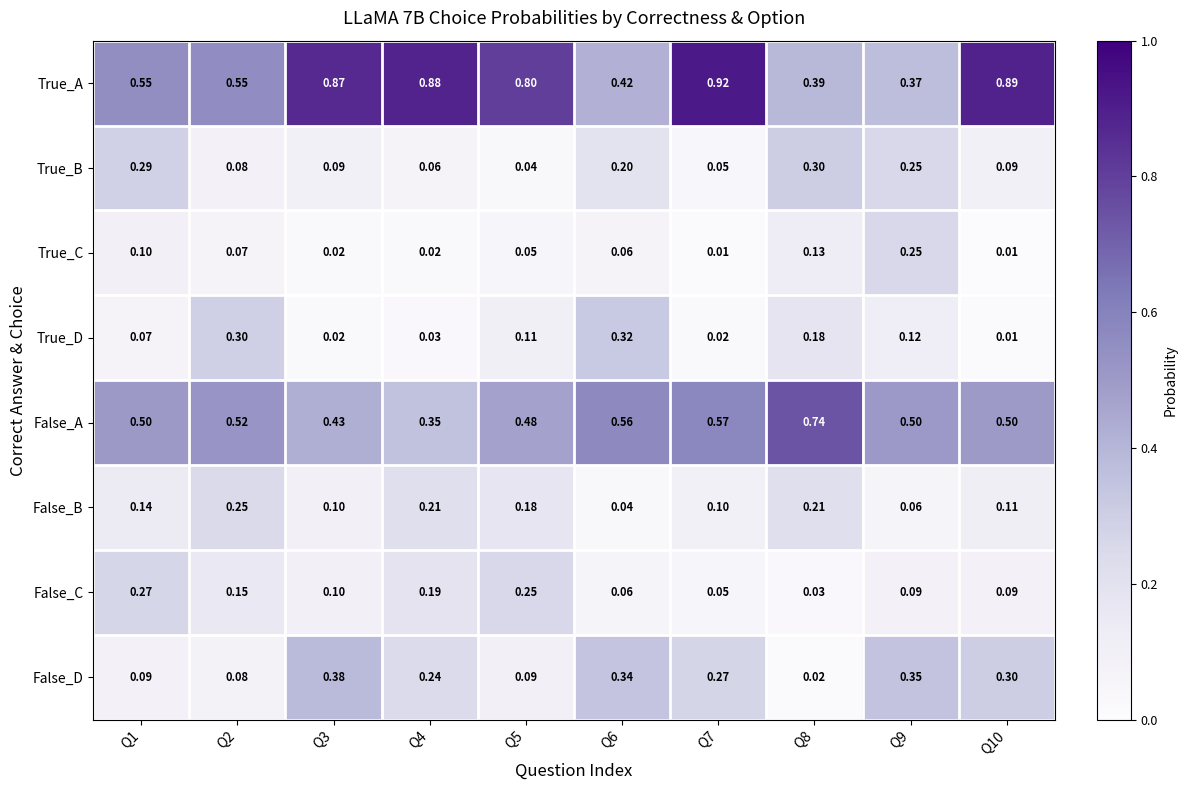

Is the value of False_D at Q8 greater than the value of False_C at Q9?

No